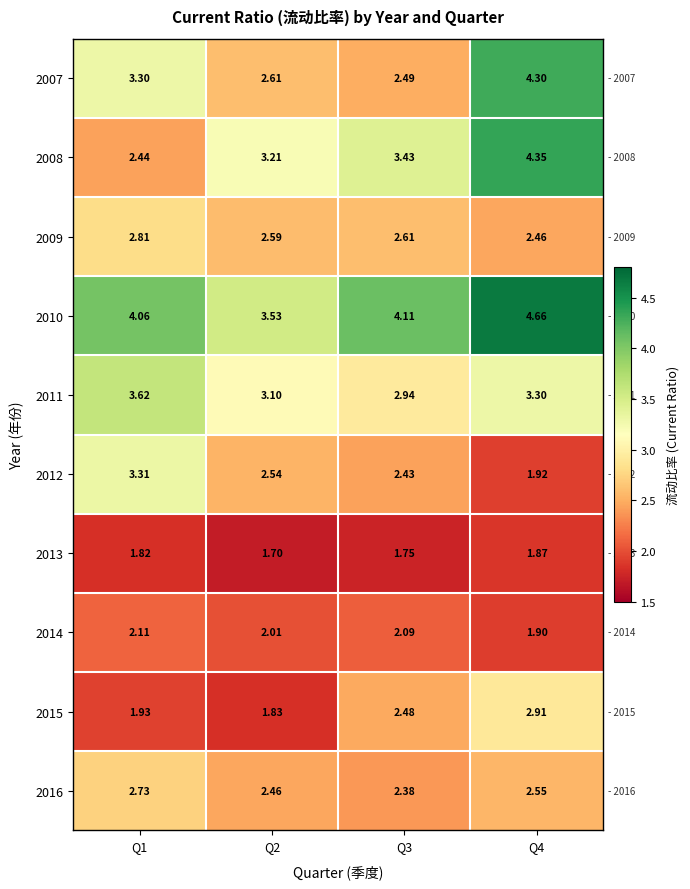

Is the value of 2015 at Q3 greater than the value of 2013 at Q1?

Yes